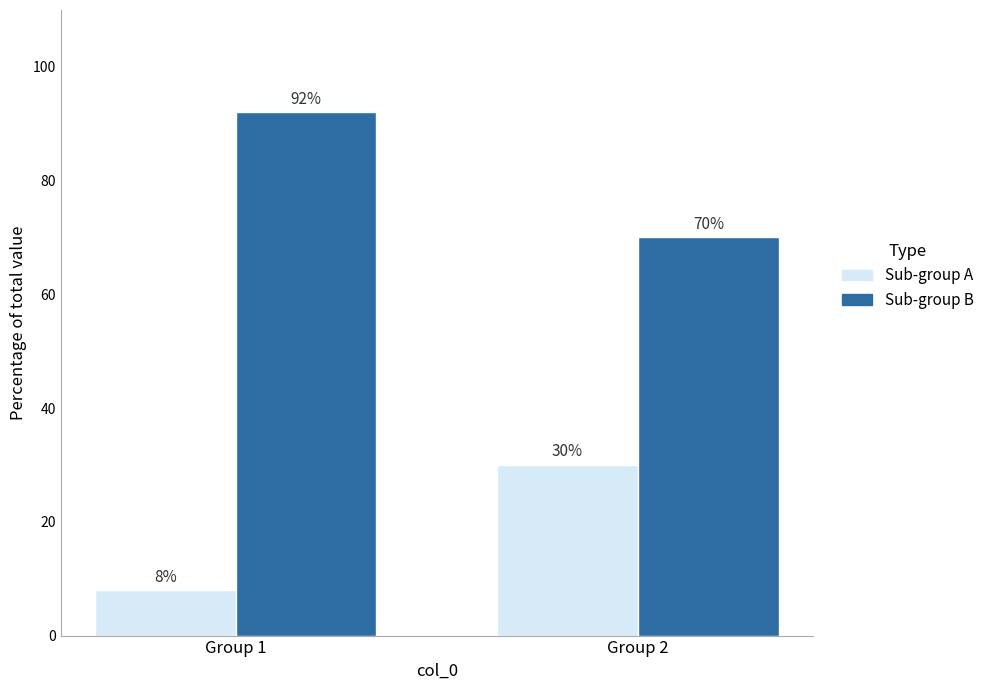

What is the greatest value displayed?

92